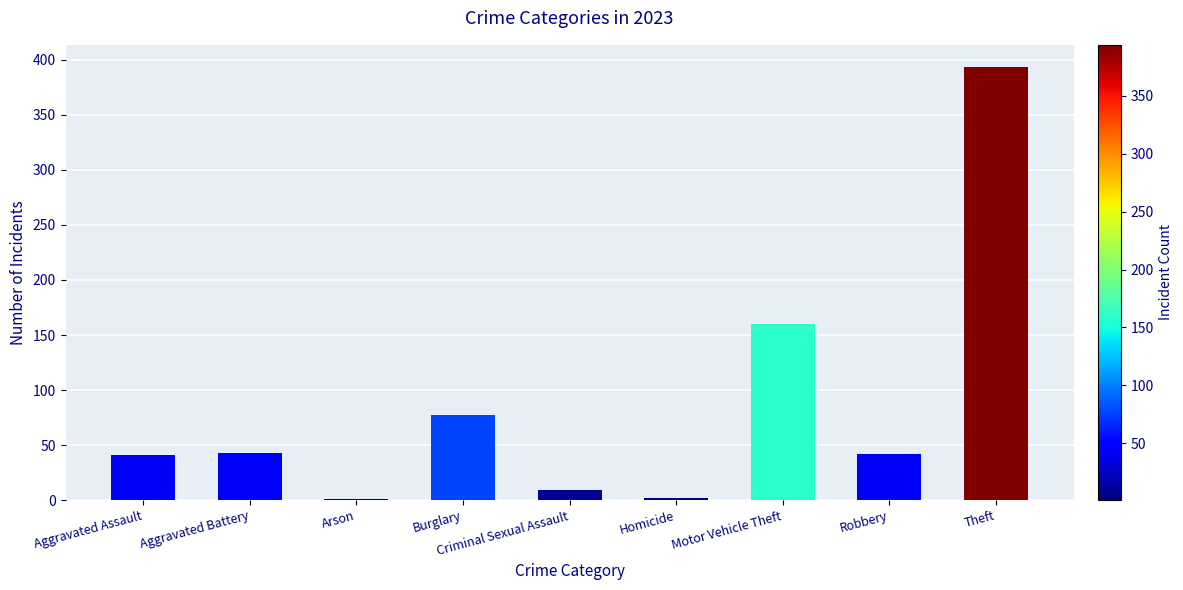

Are the bars horizontal?

No